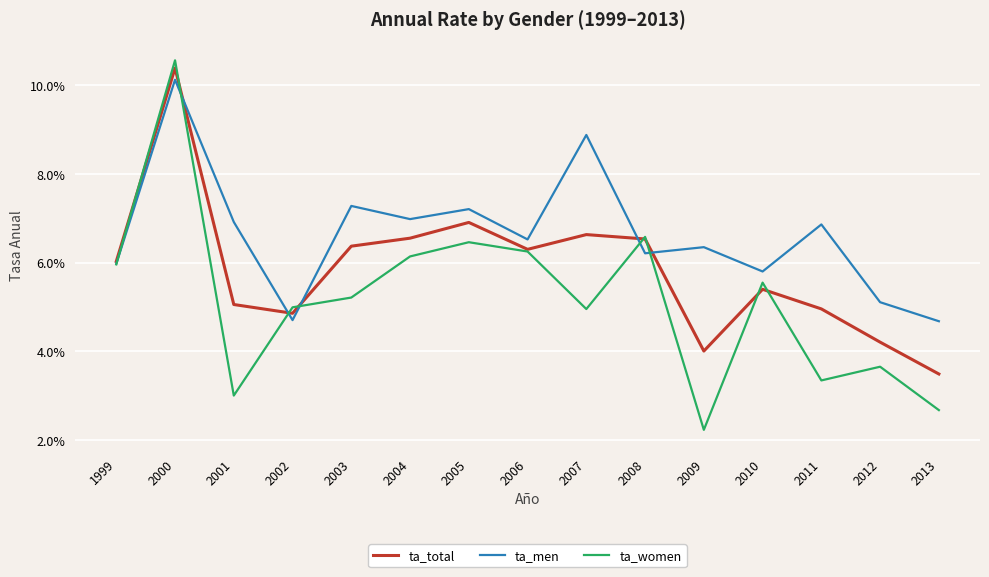

What are all the series names shown in the legend?

ta_total, ta_men, ta_women